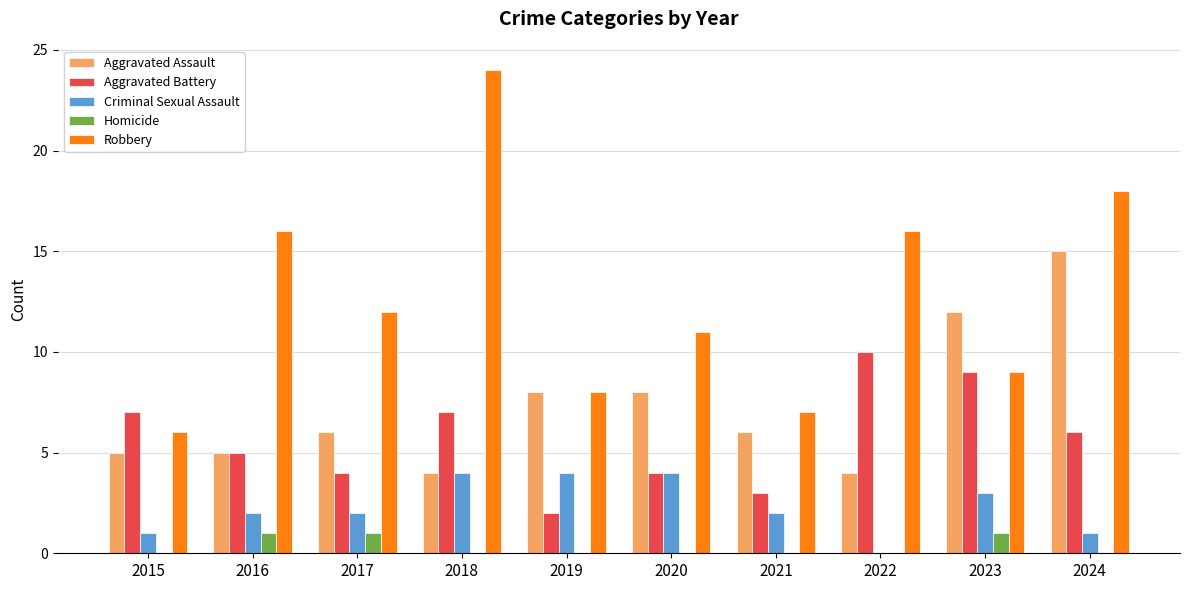

The Homicide series shows 0 at 2023. True or false?

False